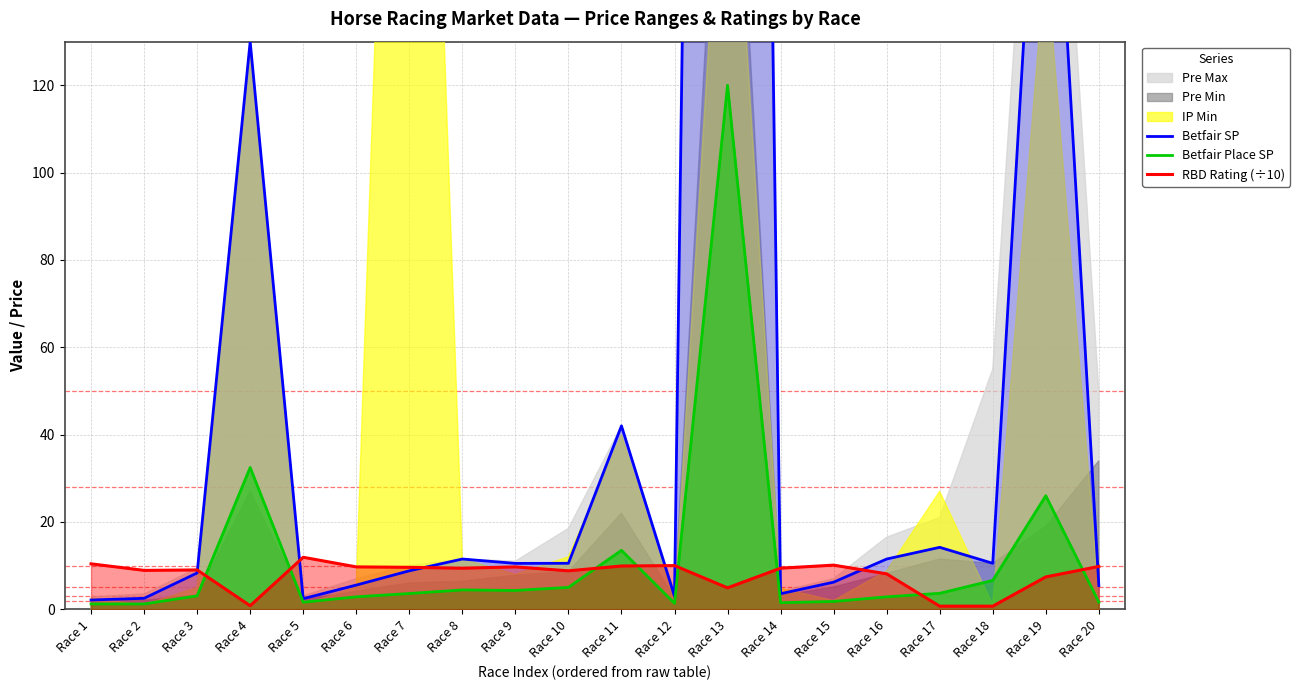

True or false: RBD Rating (÷10) has a value of 5.5 at Race 8.

False